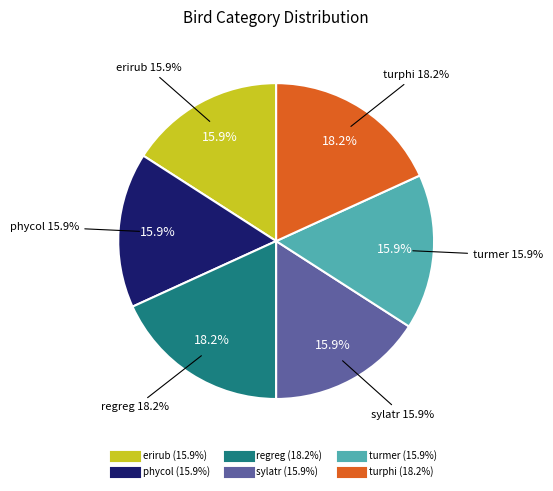

Which has a higher value, turmer or erirub?

turmer